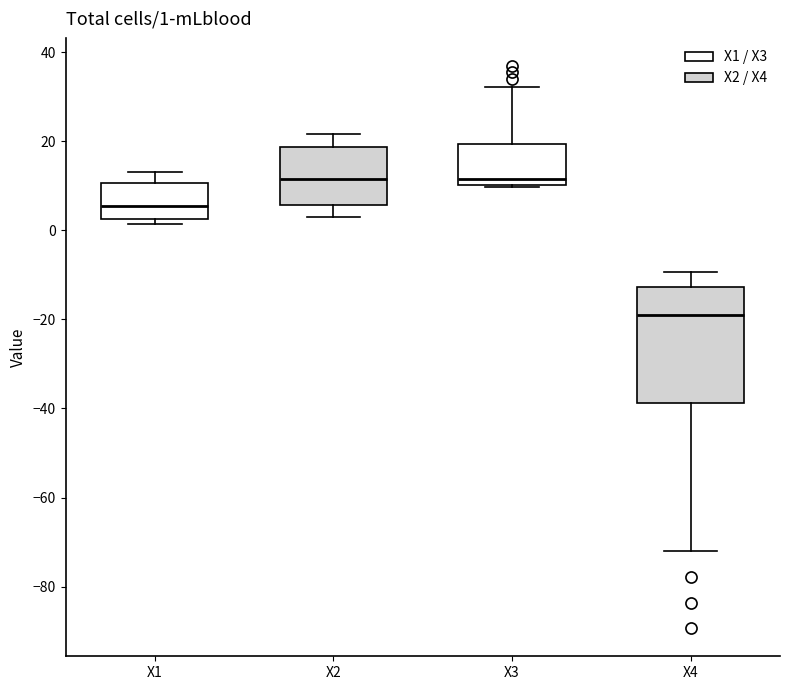

Which box's median line is the lowest?

X4